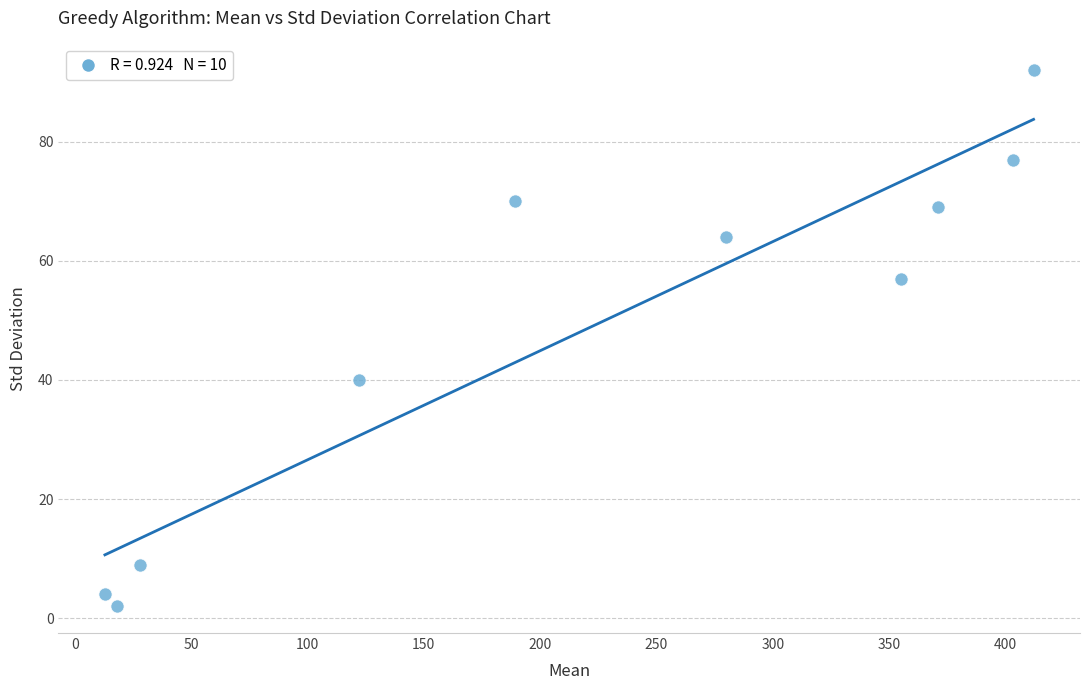

What is the range of Y values (max minus min)?

90